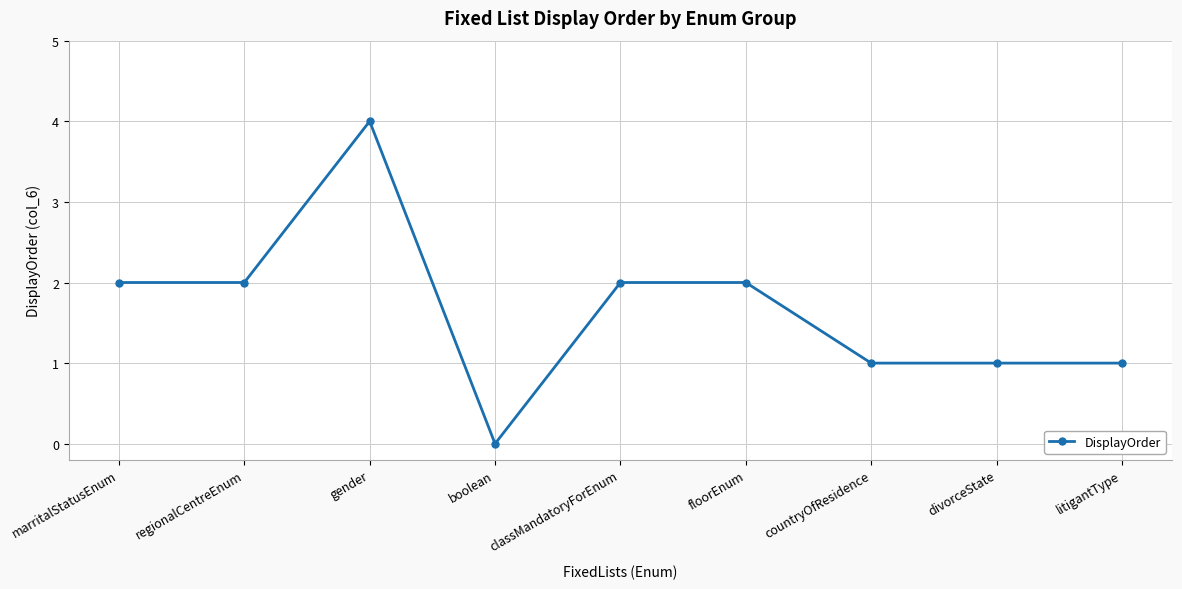

What is the label of the 1st point from the left?

marritalStatusEnum